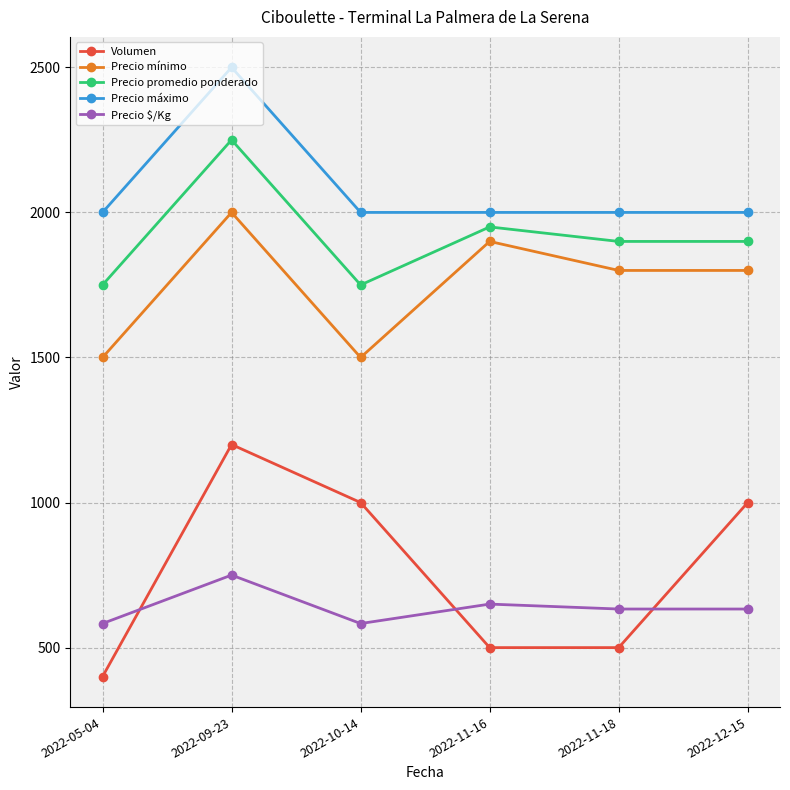

Which series has the largest range (max minus min)?

Volumen